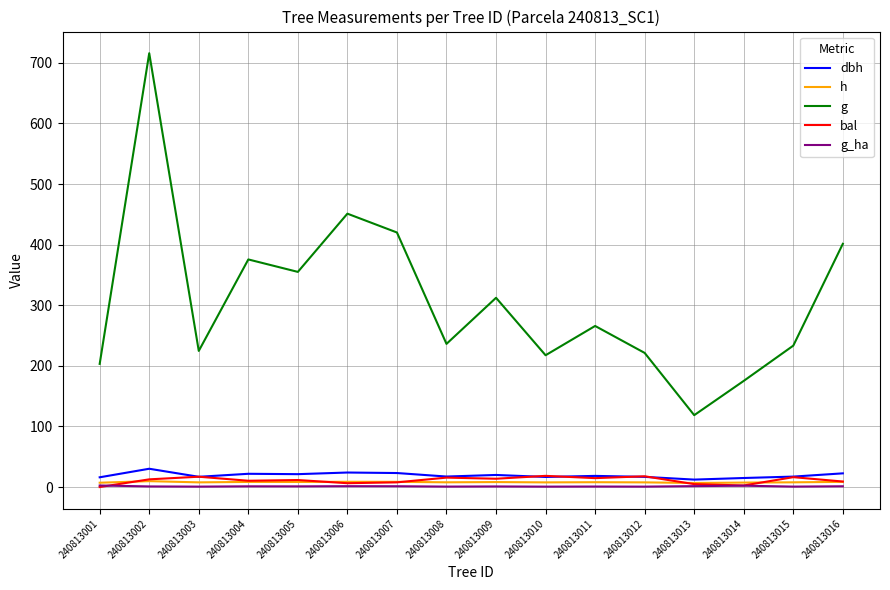

Is this an area chart (filled region under the line)?

No